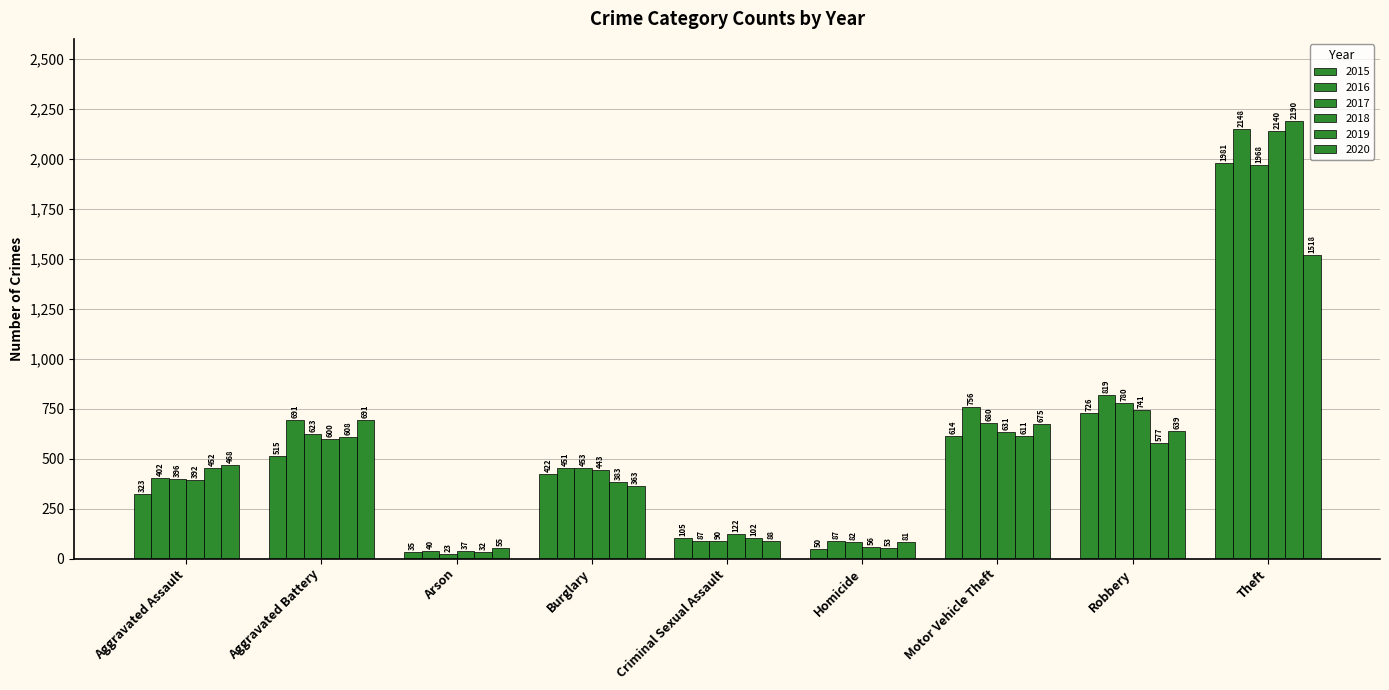

What is the sum of all 2019 values?

5008